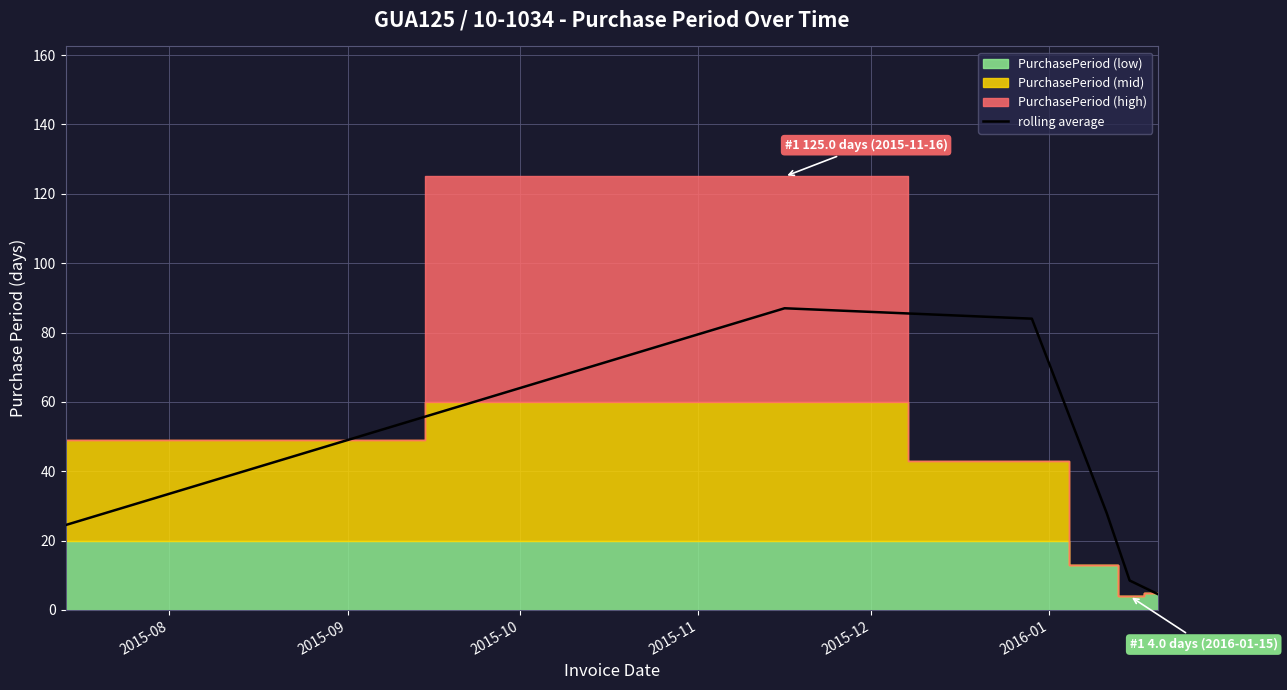

Count the number of values greater than 28.

2